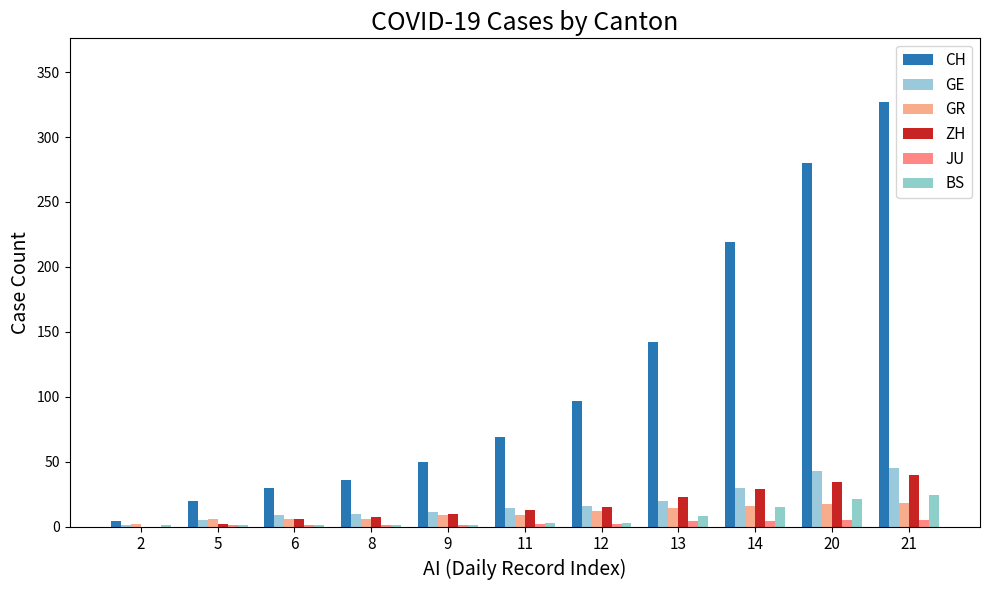

What is the difference between the maximum and second lowest values in the CH series?

307